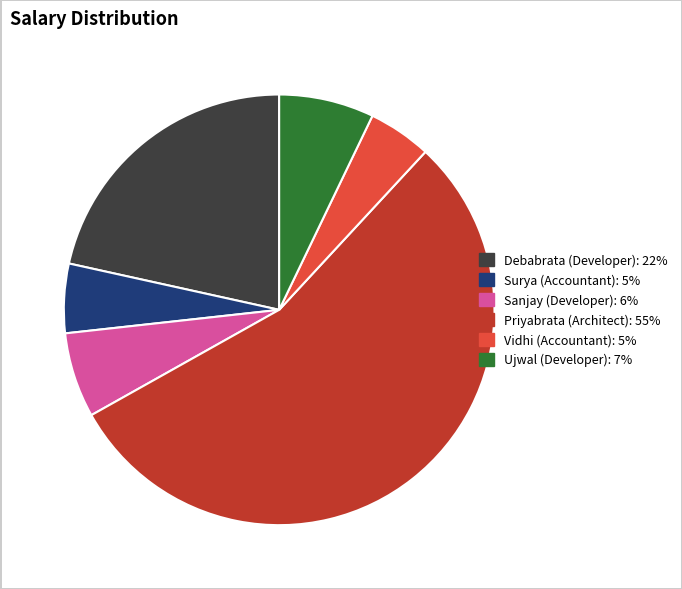

Which has a higher value, Ujwal (Developer) or Debabrata (Developer)?

Debabrata (Developer)